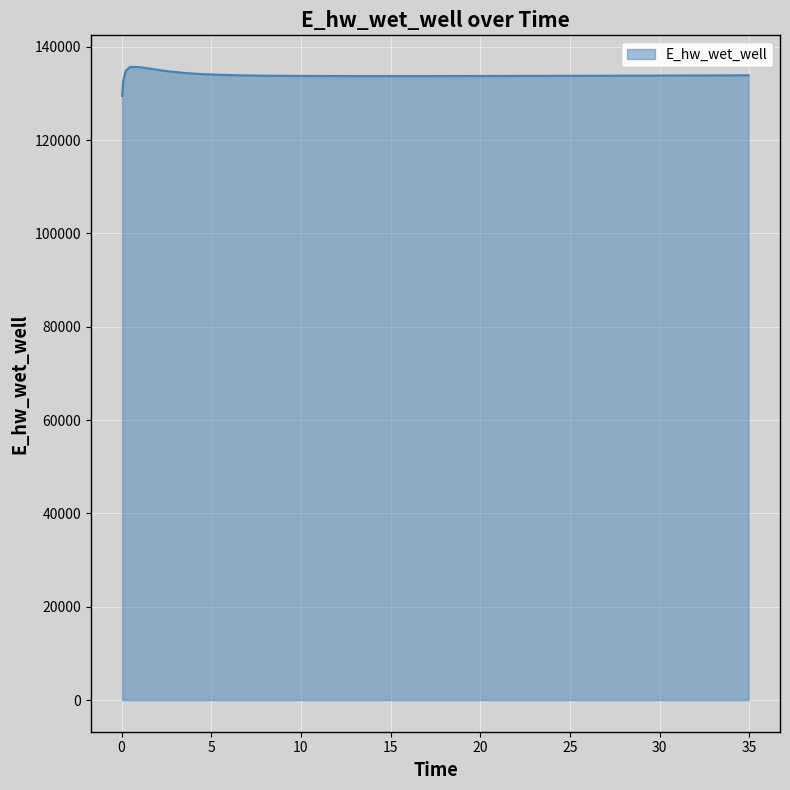

What is the difference between the maximum and minimum values?

6219.2